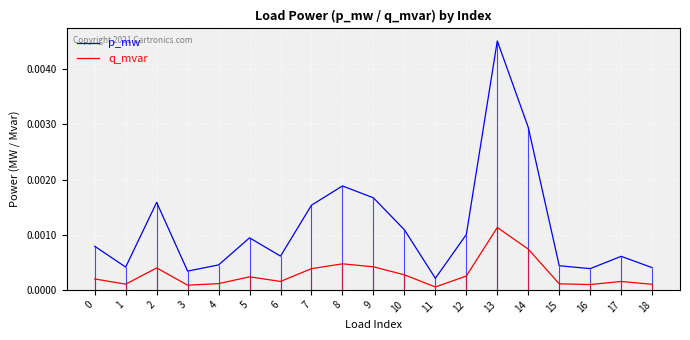

Rank the categories by p_mw value from highest to lowest.

13, 14, 8, 9, 2, 7, 10, 12, 5, 0, 6, 17, 4, 15, 1, 18, 16, 3, 11